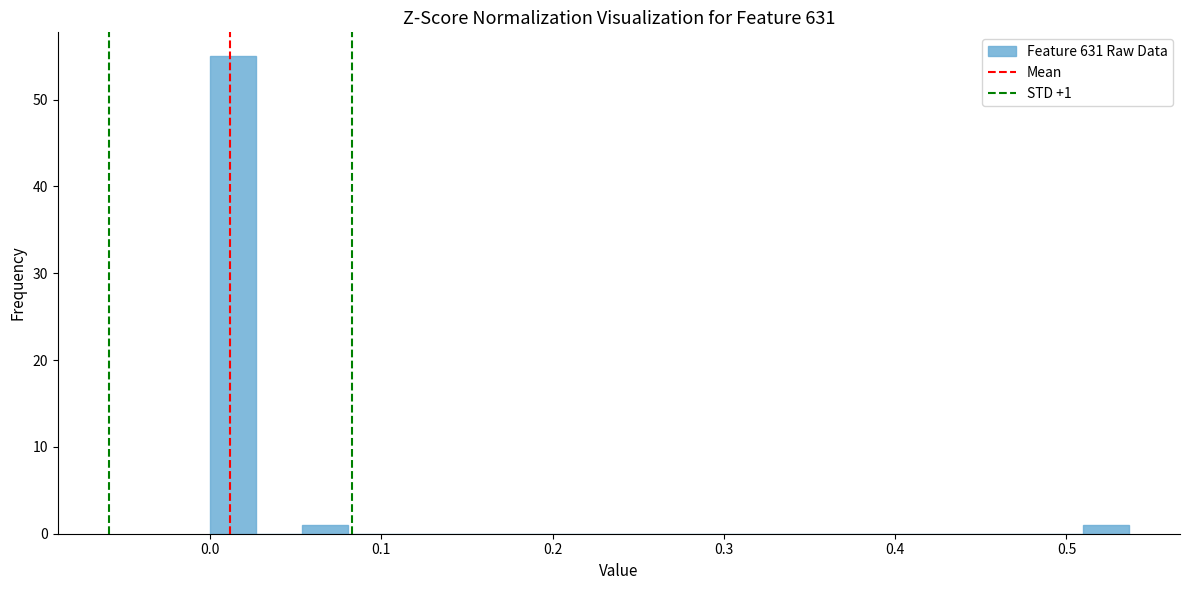

Around what value on the x-axis is the tallest bar? Give the approximate position of its centre, as read against the axis.

0.01